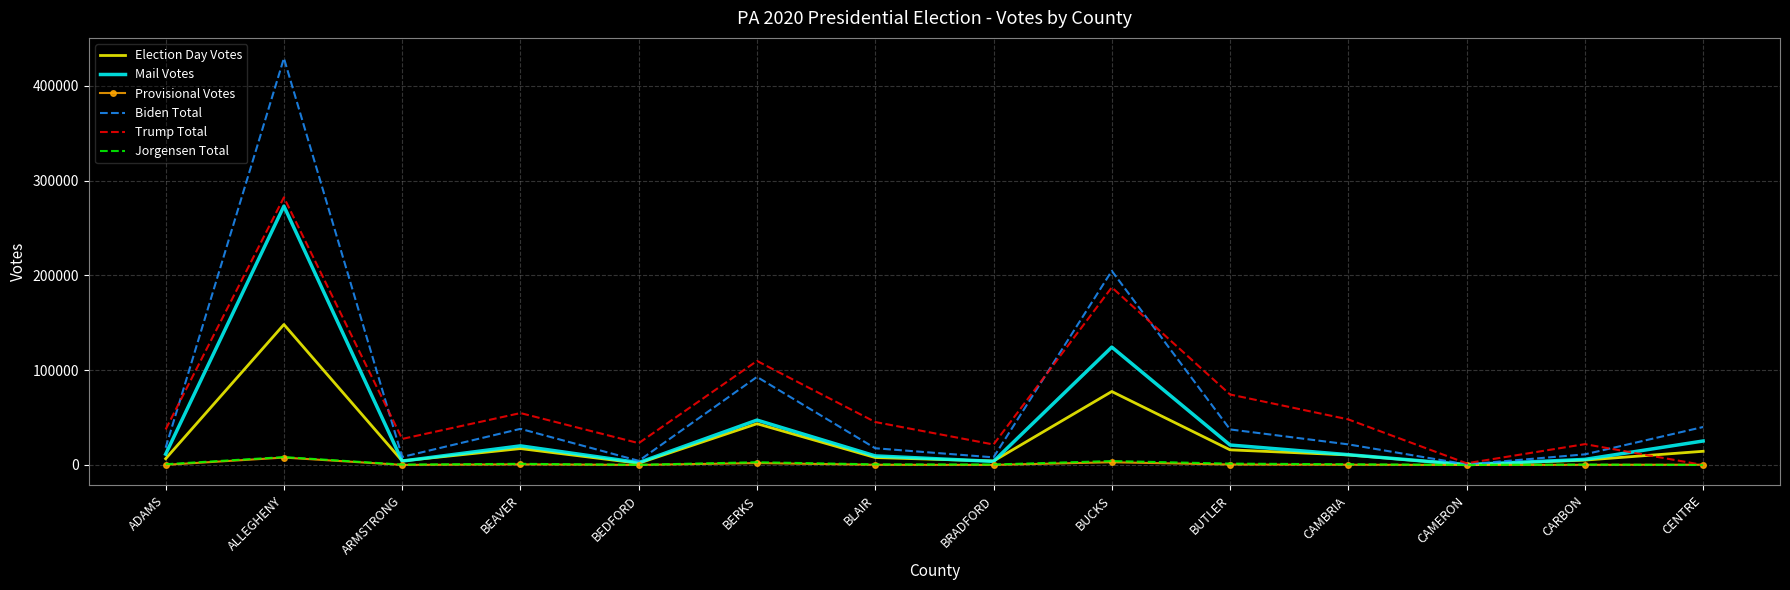

The Mail Votes series shows 78852 at ALLEGHENY. True or false?

False